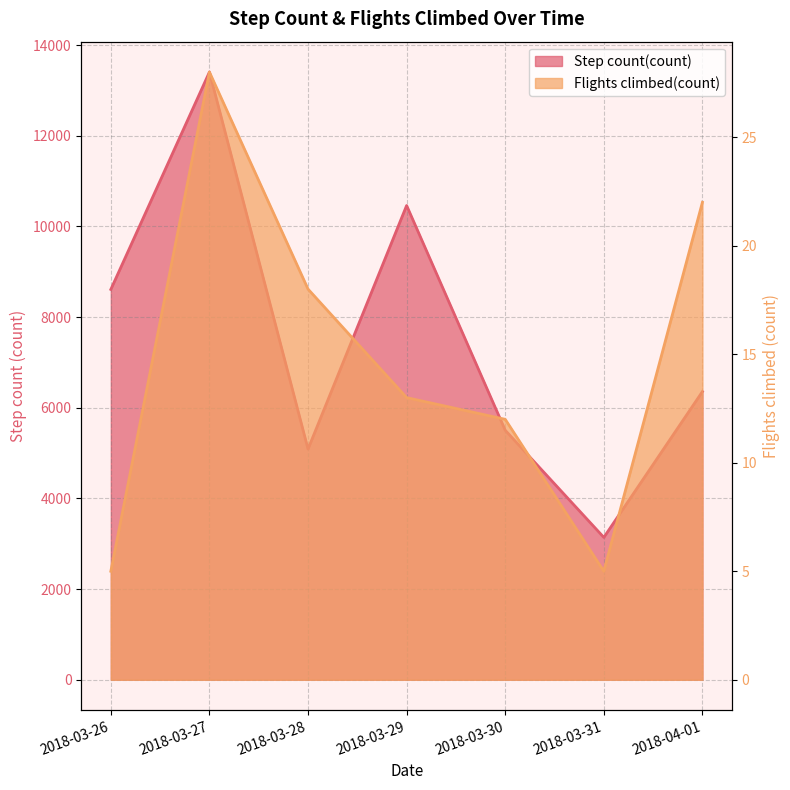

At which category is the sum across all series the highest?

2018-03-27